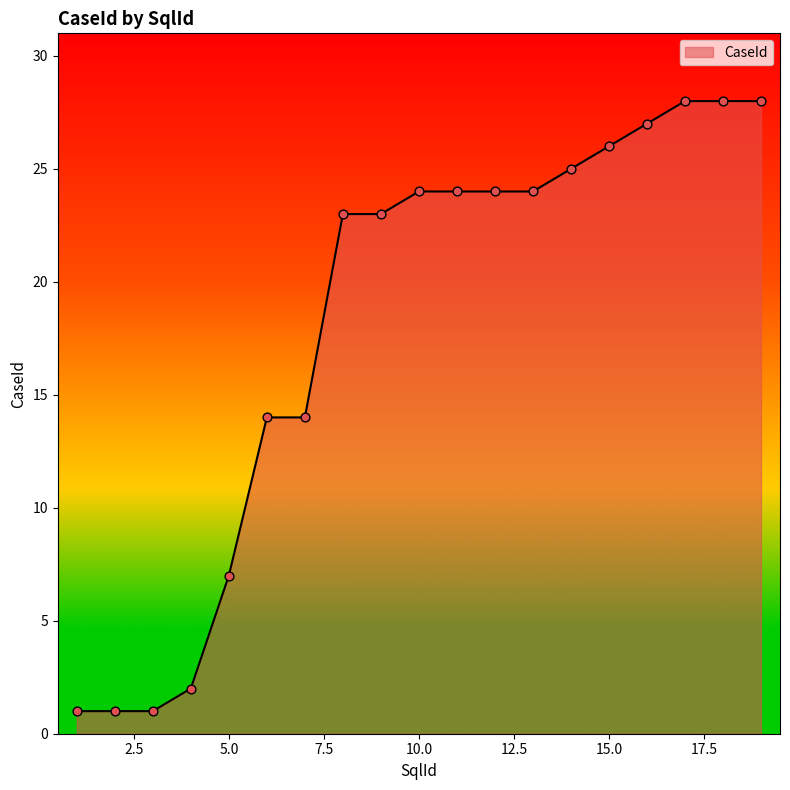

What is the greatest value displayed?

28